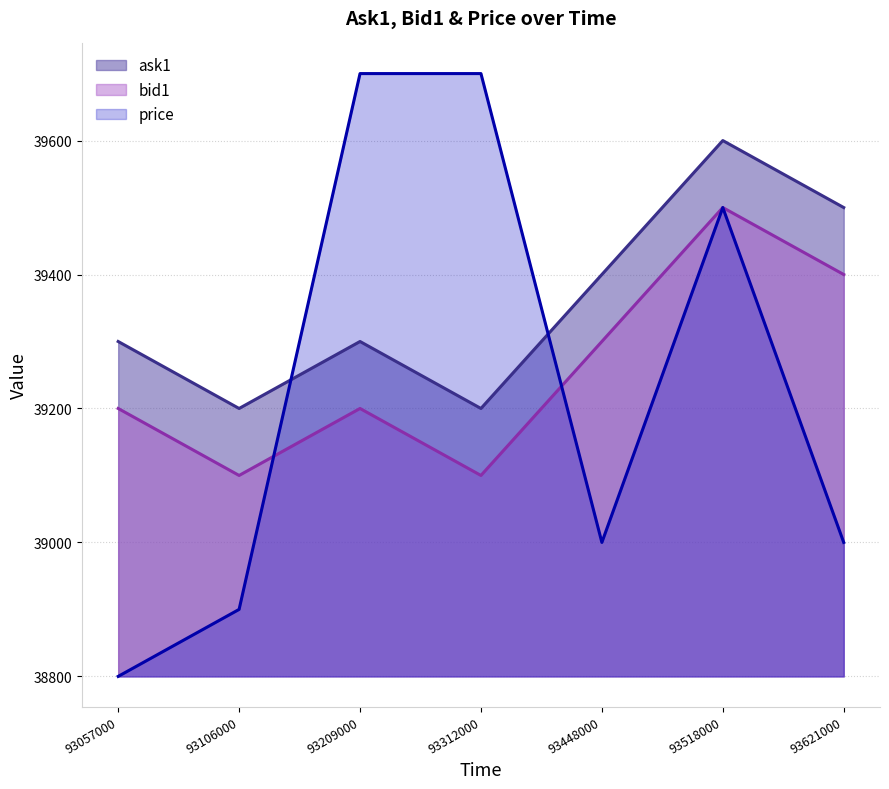

What is the difference between the ask1 values at 93621000 and 93312000?

300